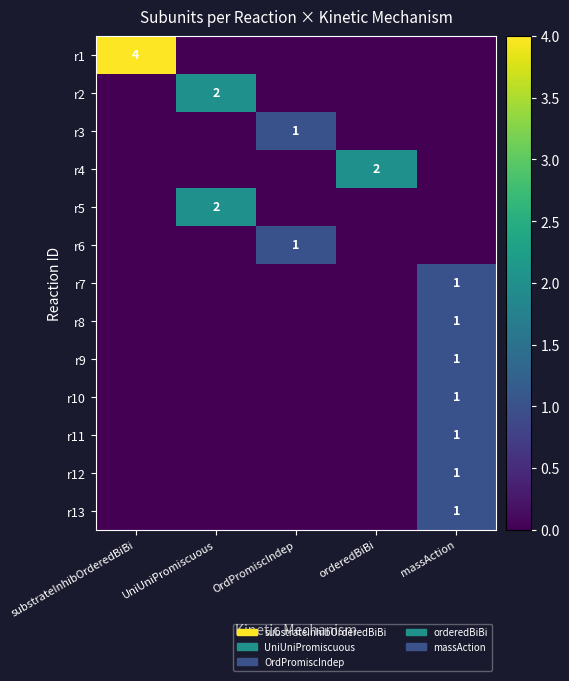

List the labels in order of r11 value, largest first.

massAction, substrateInhibOrderedBiBi, UniUniPromiscuous, OrdPromiscIndep, orderedBiBi